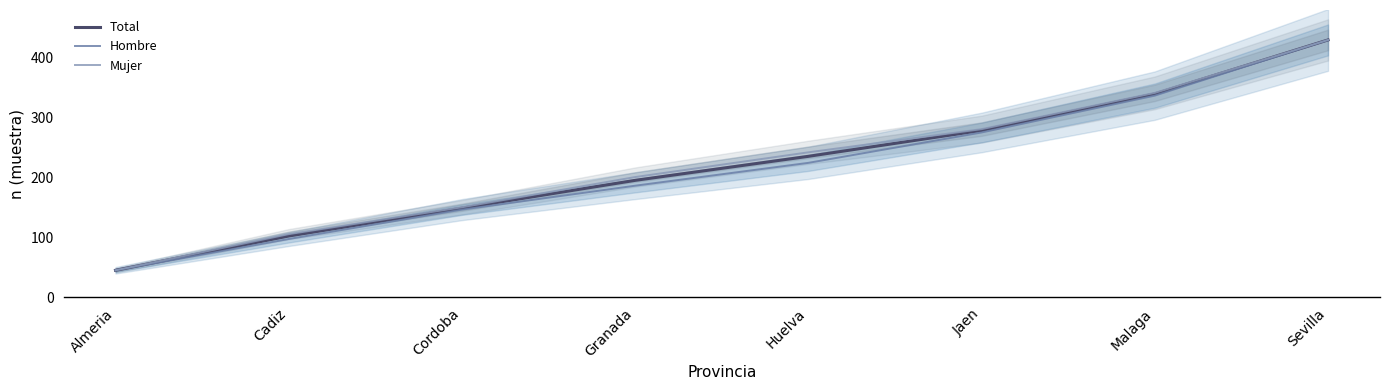

List the labels in order of Total value, smallest first.

Almeria, Cadiz, Cordoba, Granada, Huelva, Jaen, Malaga, Sevilla